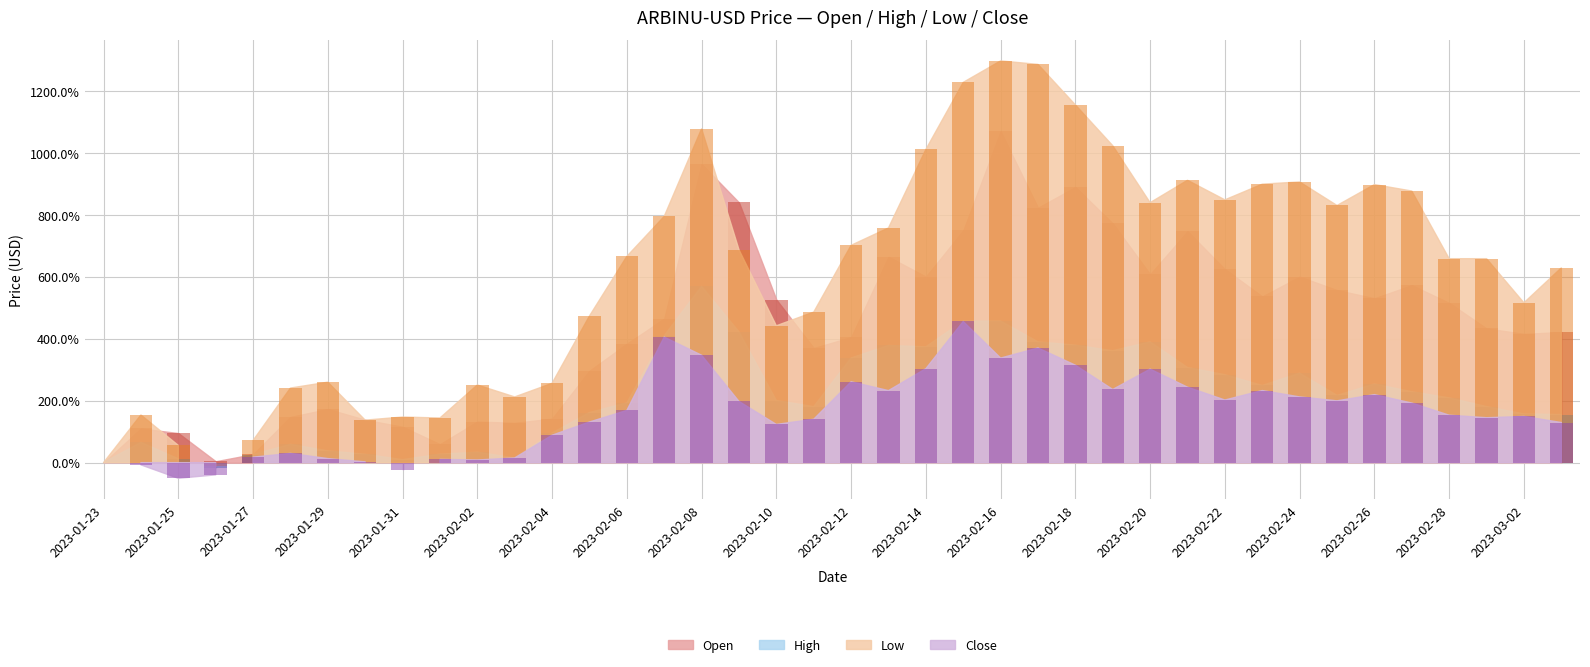

What is the spread (max minus min) of values at 2023-02-05?

3.4